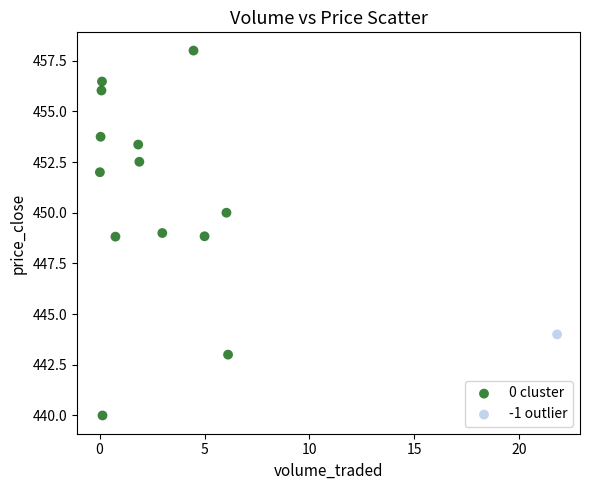

What are all the series names shown in the legend?

0 cluster, -1 outlier